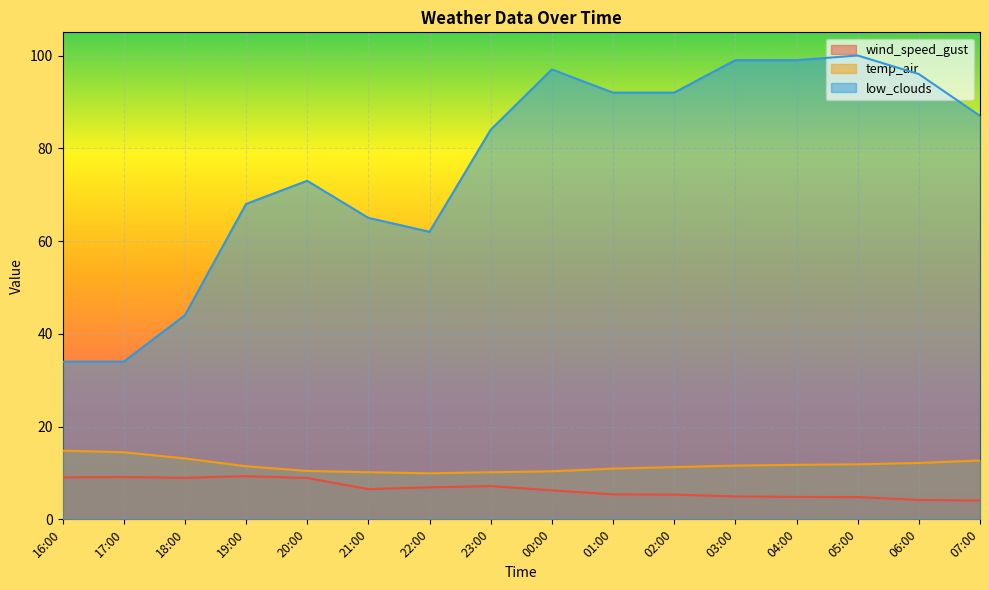

The low_clouds series shows 44.0 at 18:00. True or false?

True